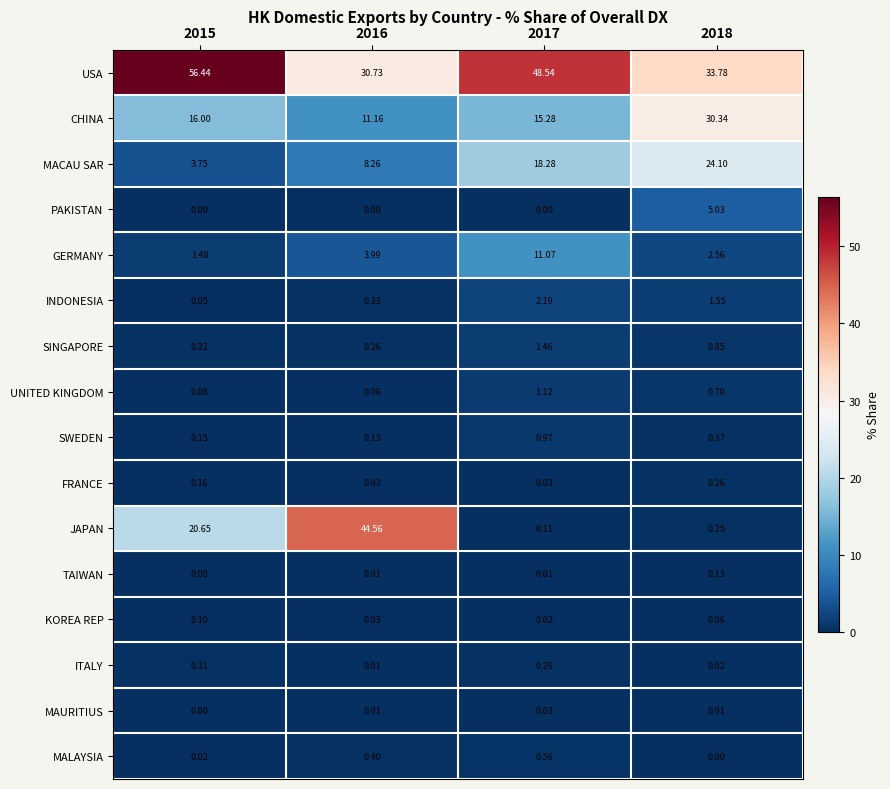

Which series has the largest total across all categories?

USA